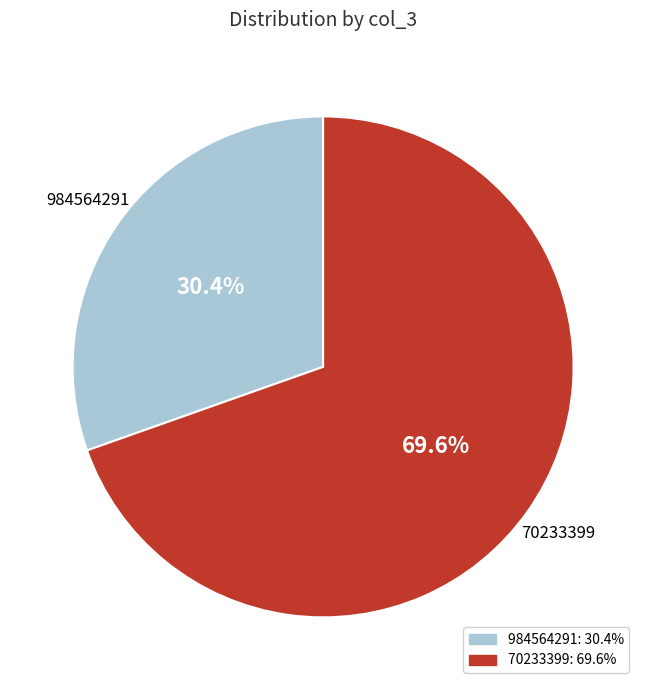

Which slice is the smallest?

984564291